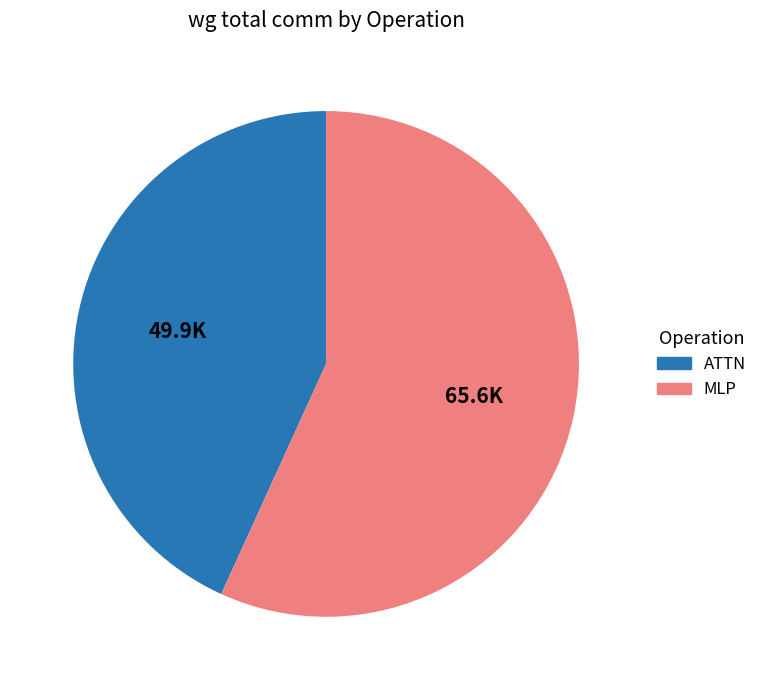

Is there a majority slice in this chart?

Yes